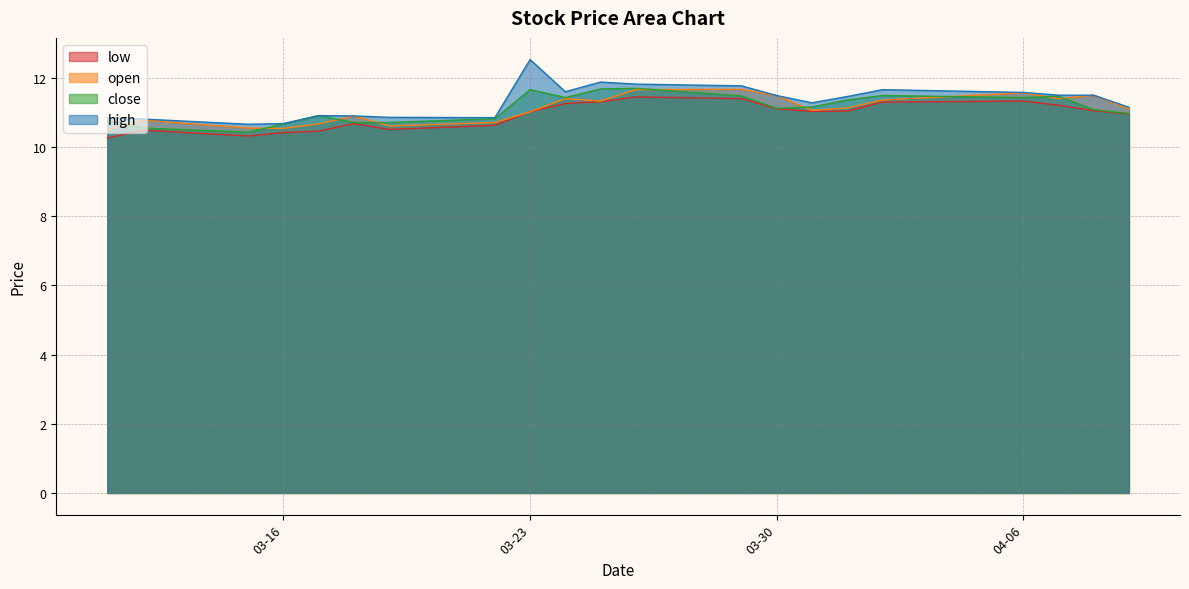

What is the difference between the high values at 2021-04-02 and 2021-04-09?

0.5